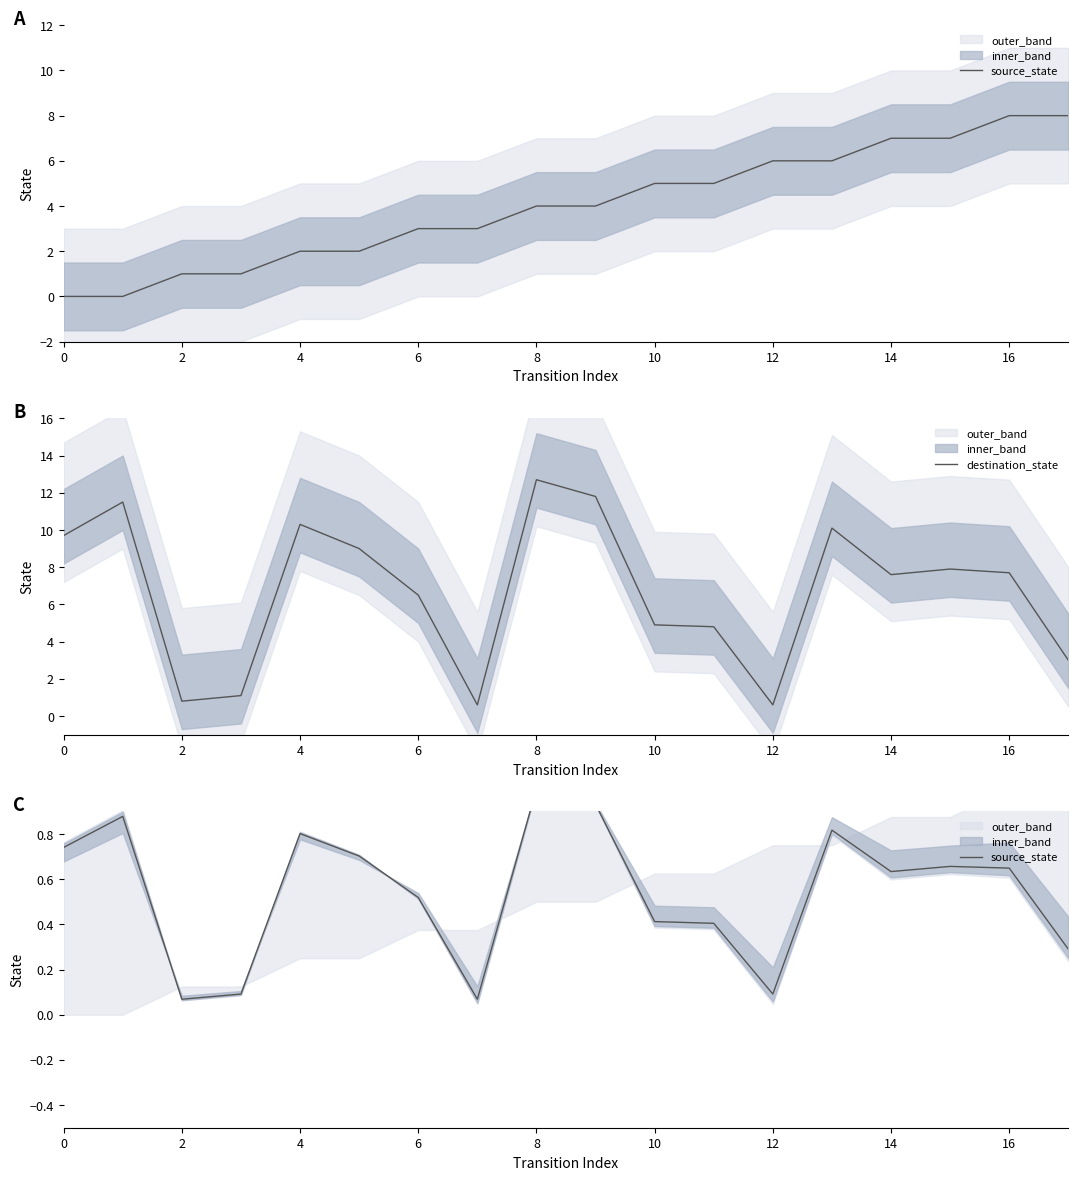

True or false: source_state and destination_state intersect in this chart.

False